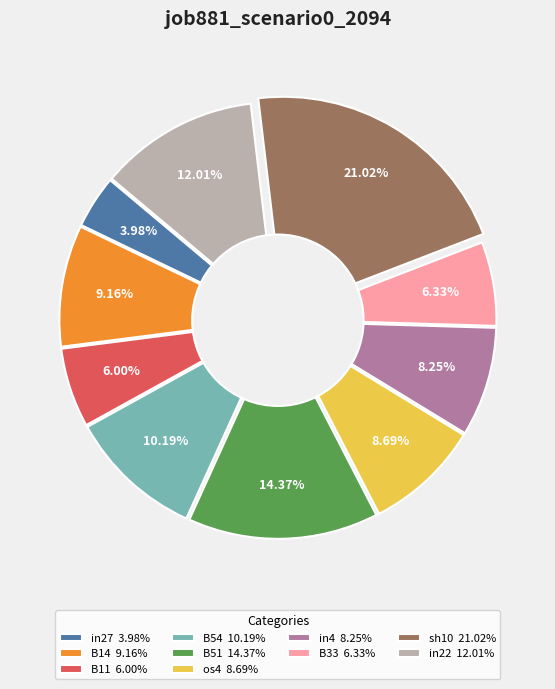

Which category has the smallest portion of the pie?

in27